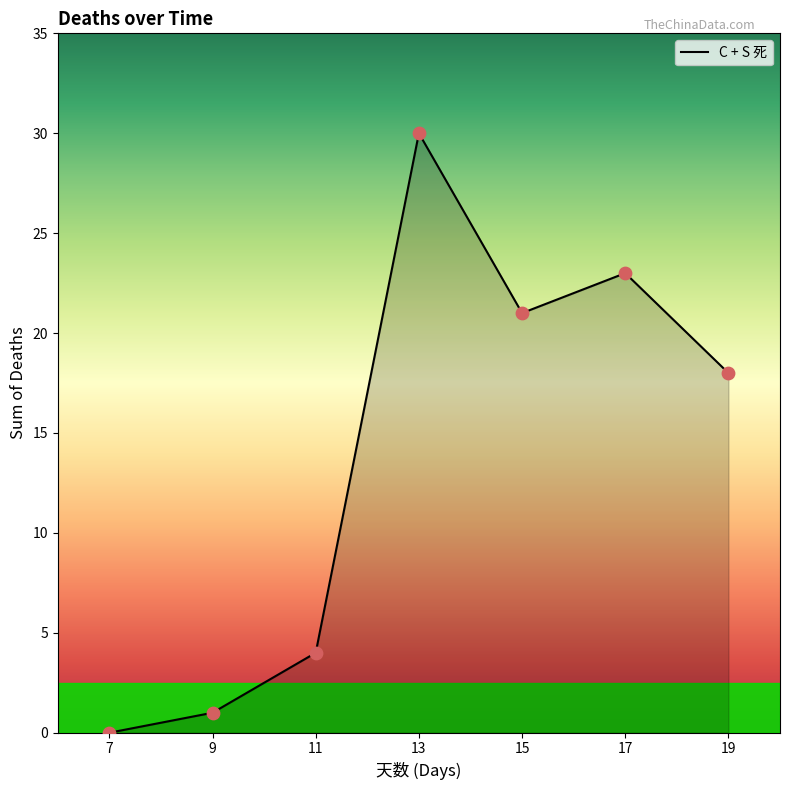

What is the change in value from 13 to 15?

-9